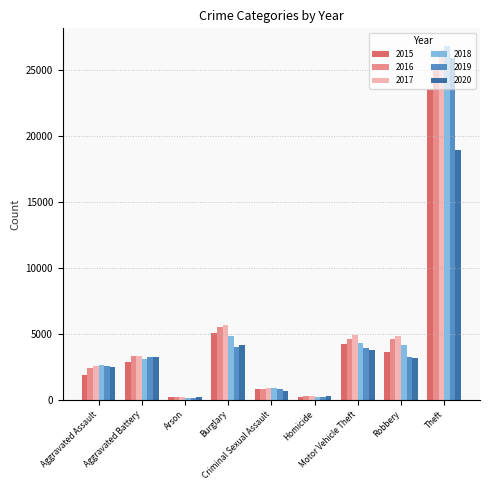

Which series has the largest range (max minus min)?

2018